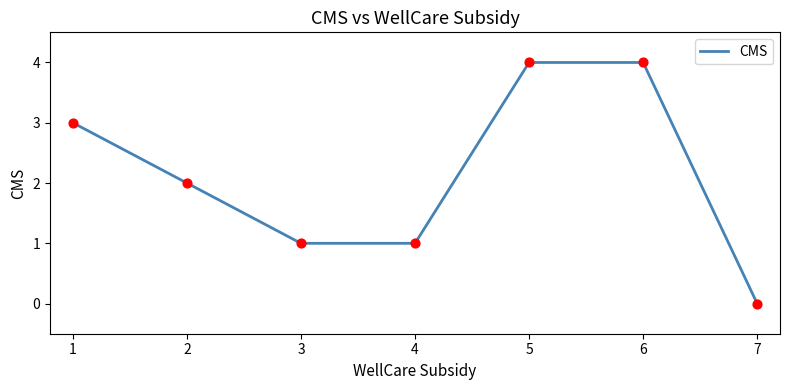

What is the change in value from 5 to 7?

-4